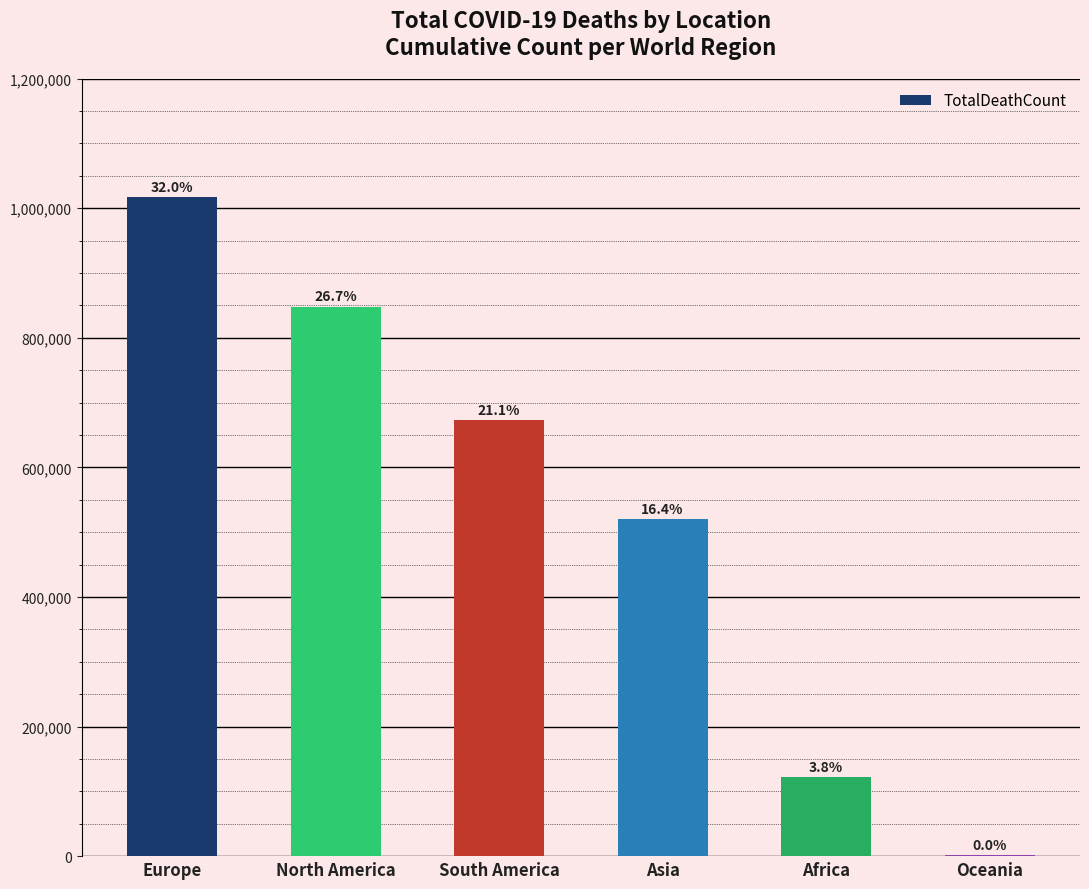

What position from the right is South America?

4